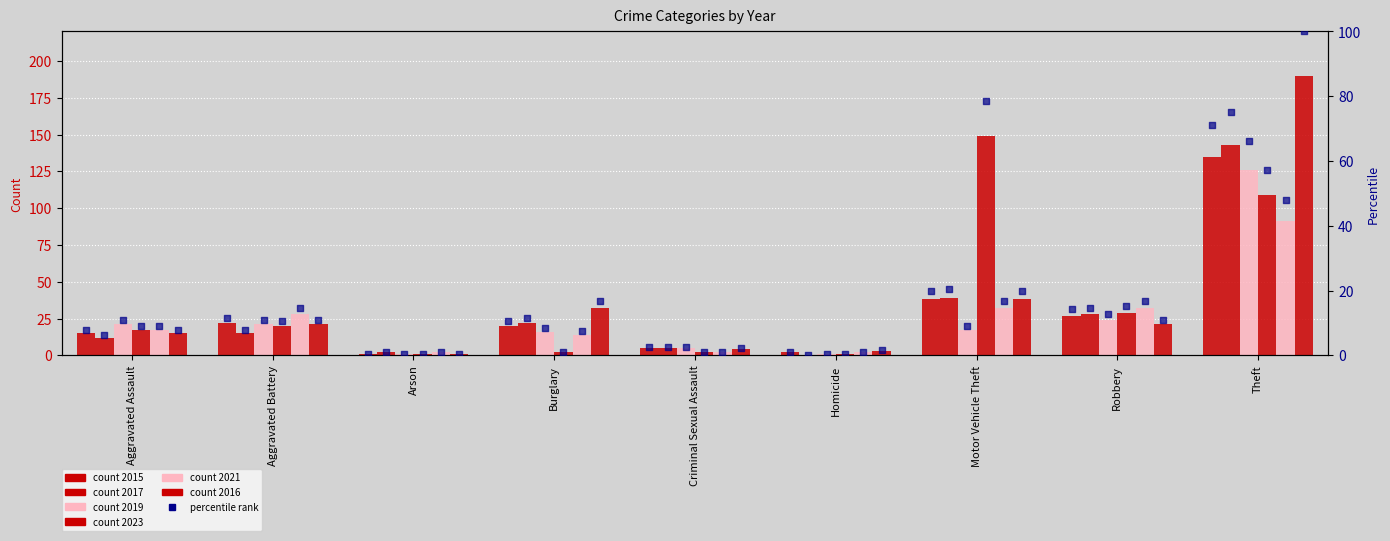

What is the total value across all series at Aggravated Assault?

51.1